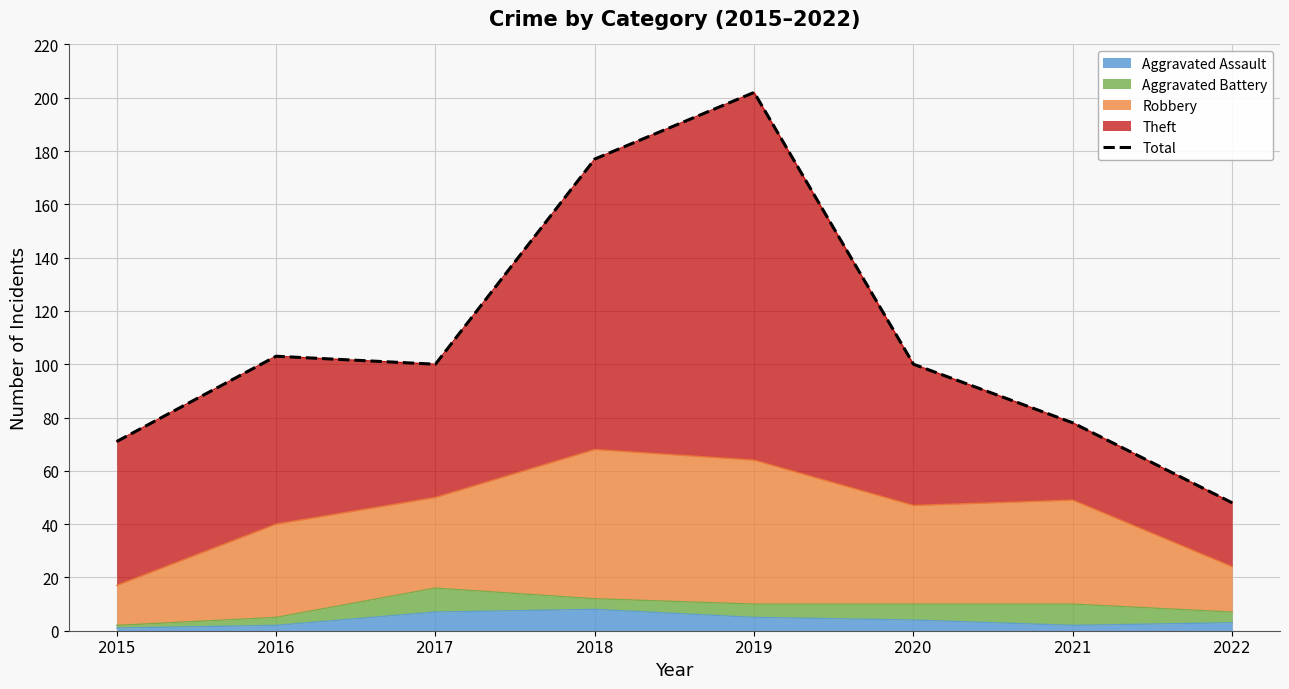

What is the difference between the maximum and minimum values?

154